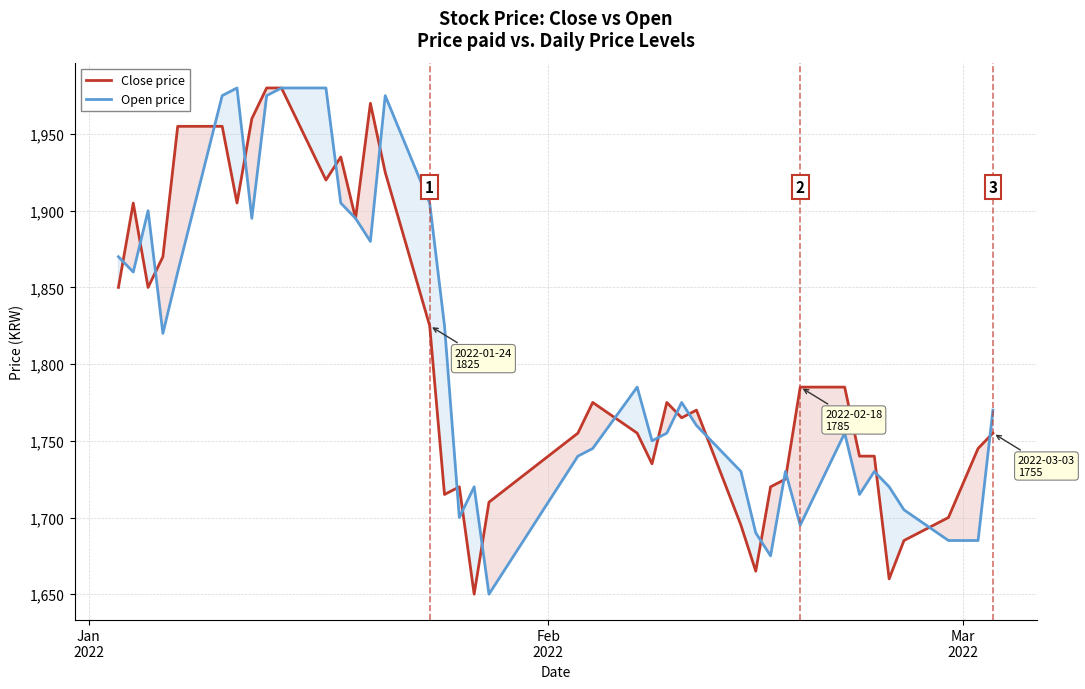

What is the lowest value of the Open price series?

1650